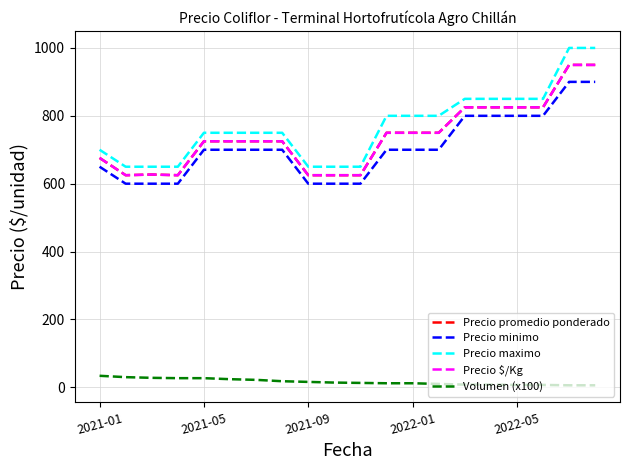

True or false: Precio $/Kg and Precio maximo cross at least once.

False